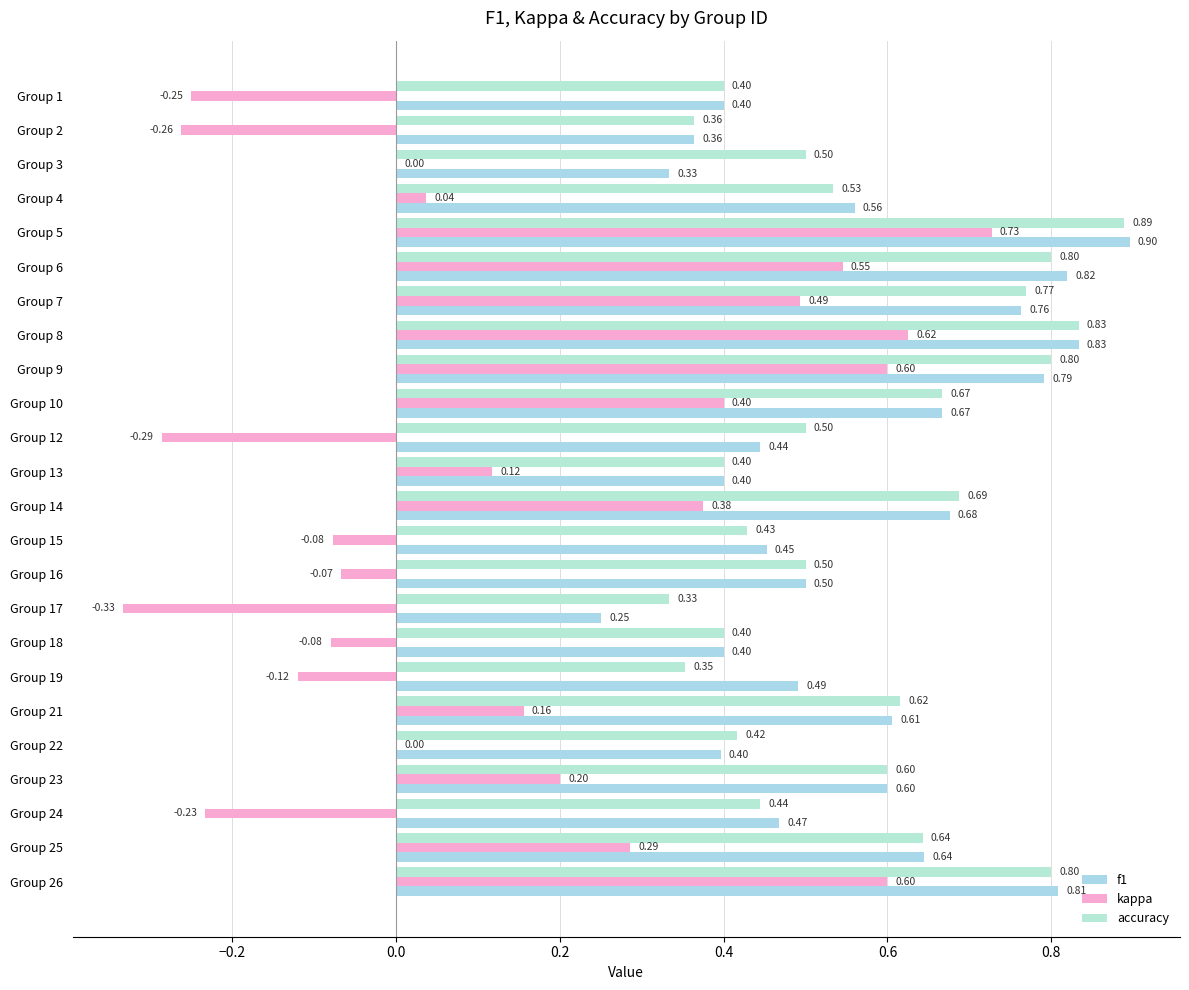

How many data points does each series have?

24